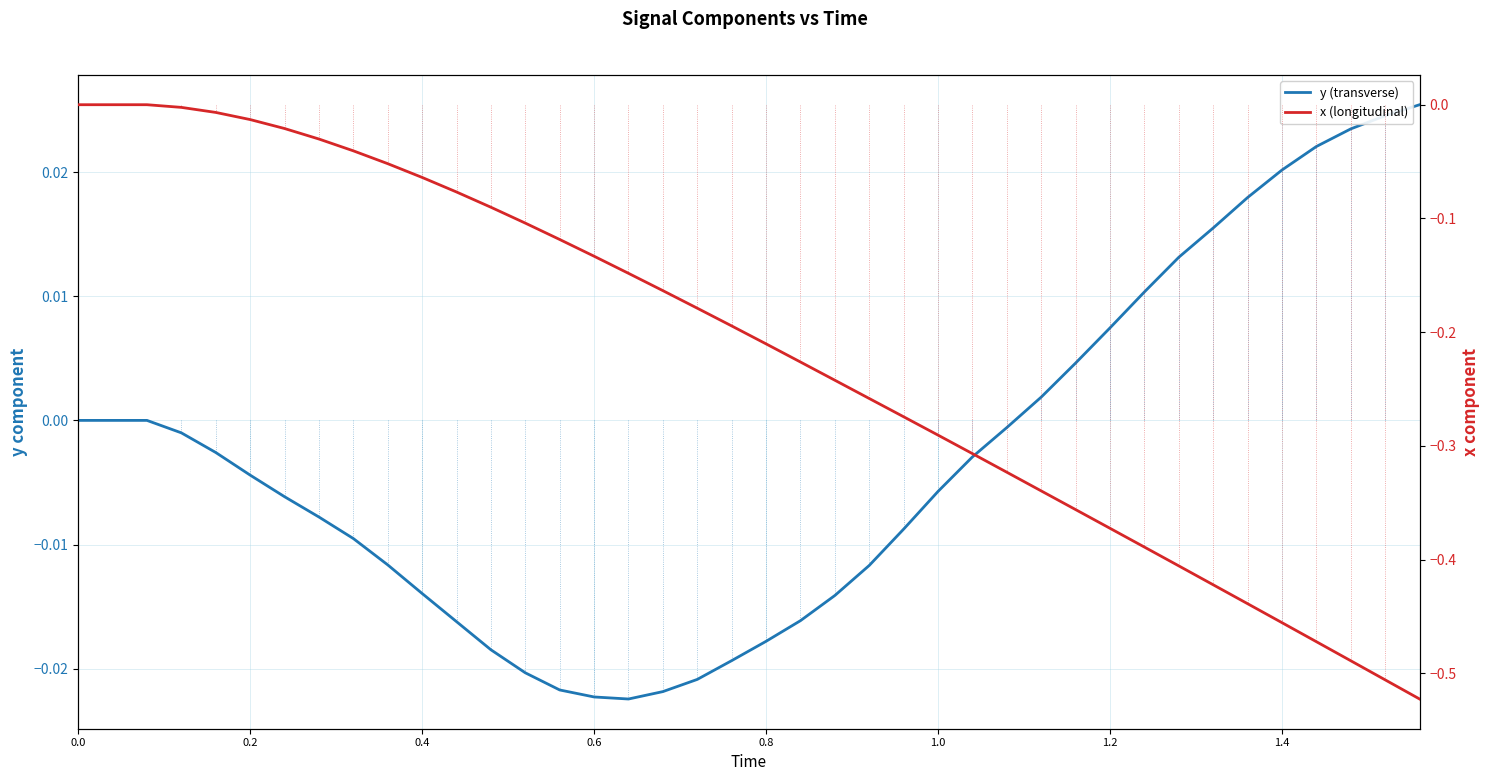

What position from the left is 0.4?

3